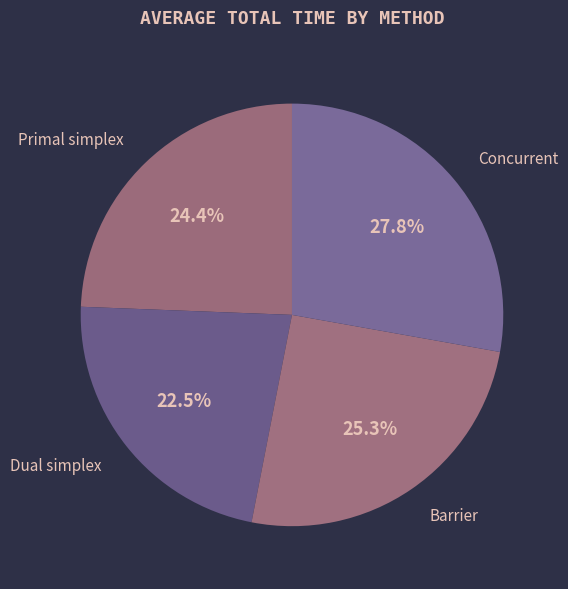

Combined, do Concurrent and Barrier account for over 50%?

Yes